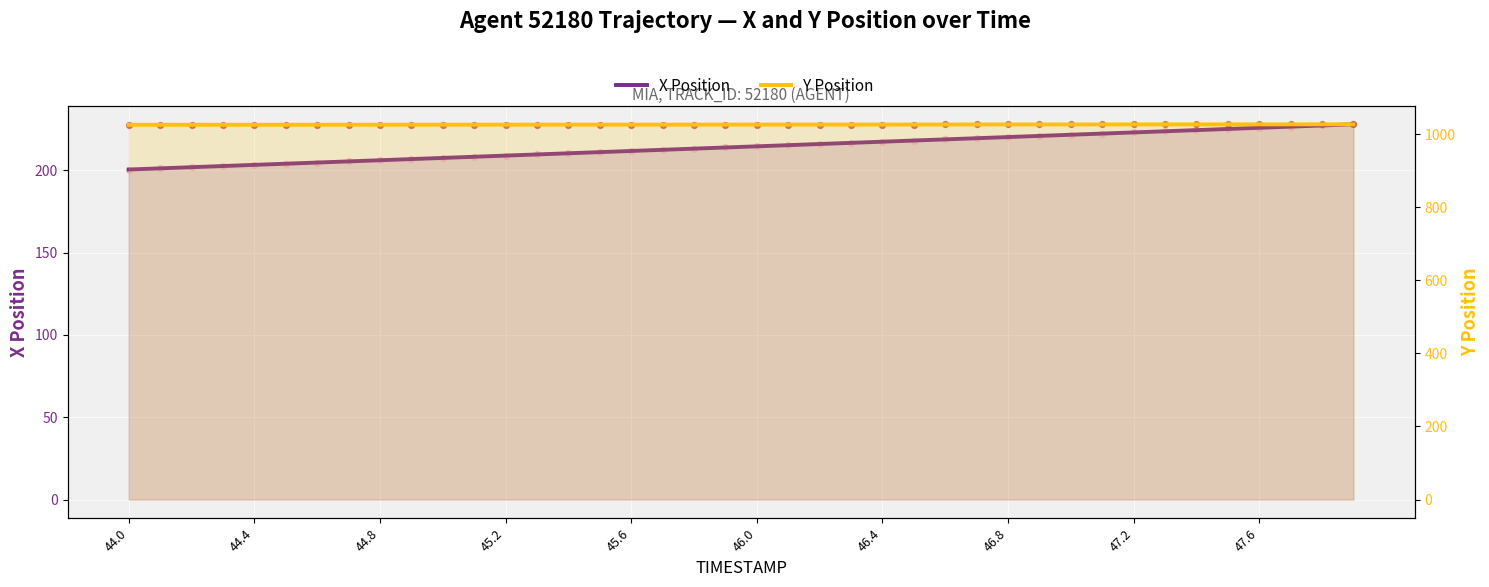

At how many categories does at least one series exceed 661?

40